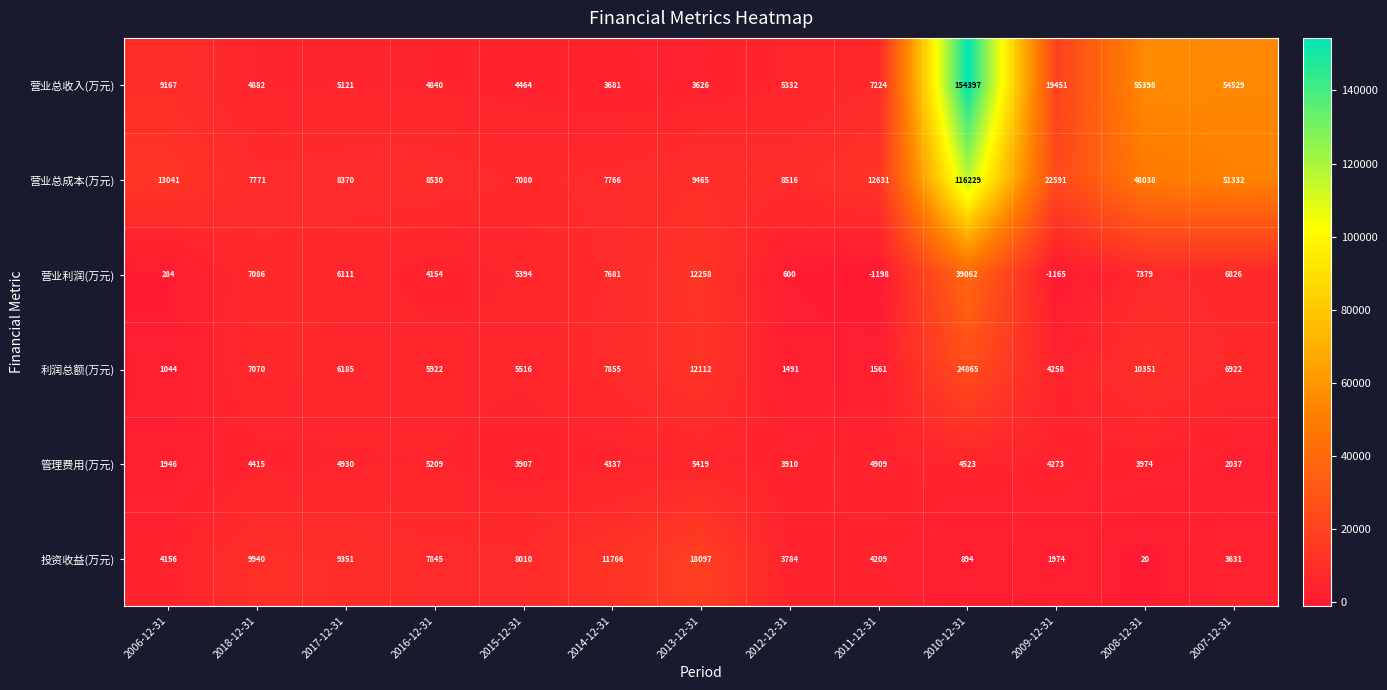

What is the difference between the highest and lowest values at 2009-12-31?

23756